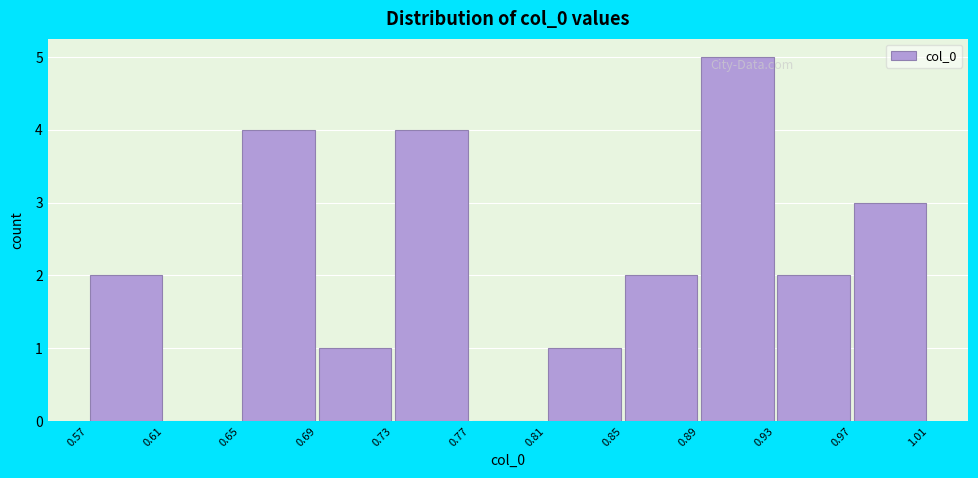

Over which range of the x-axis is the bar tallest?

0.89 to 0.93